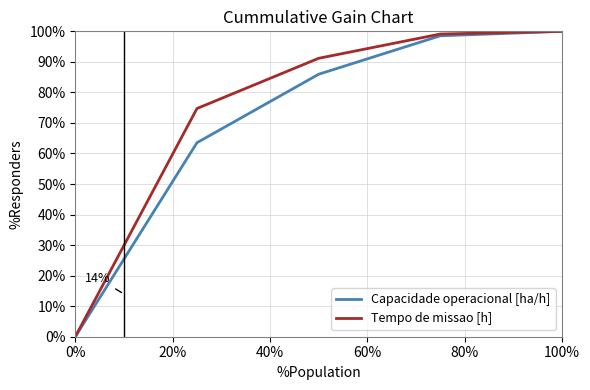

What is the maximum value shown in the chart?

100.0